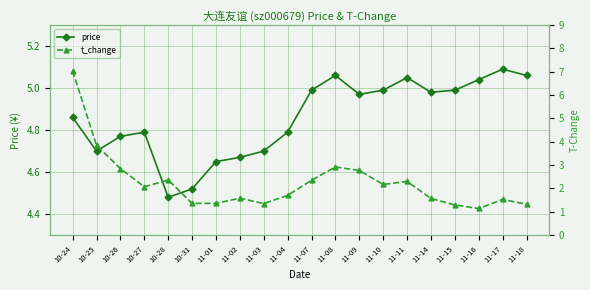

What position from the right is 11-04?

11